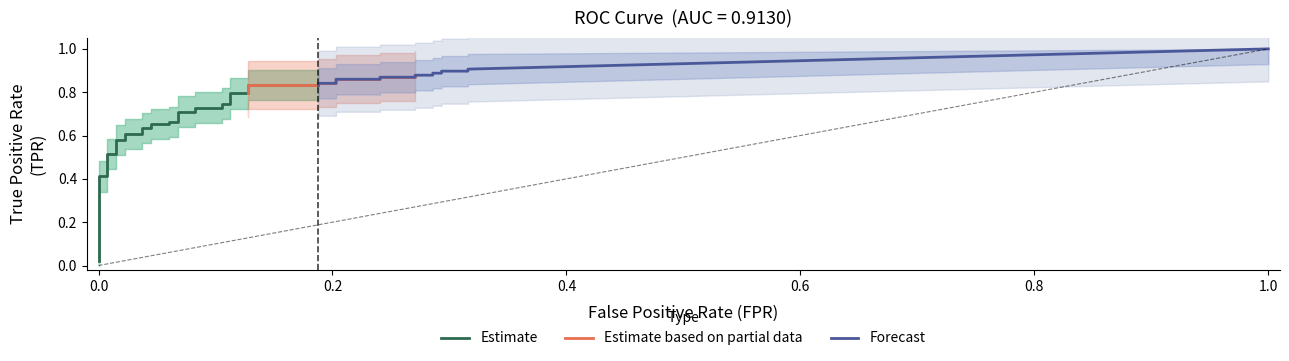

Which label corresponds to the smallest value in the chart?

fpr